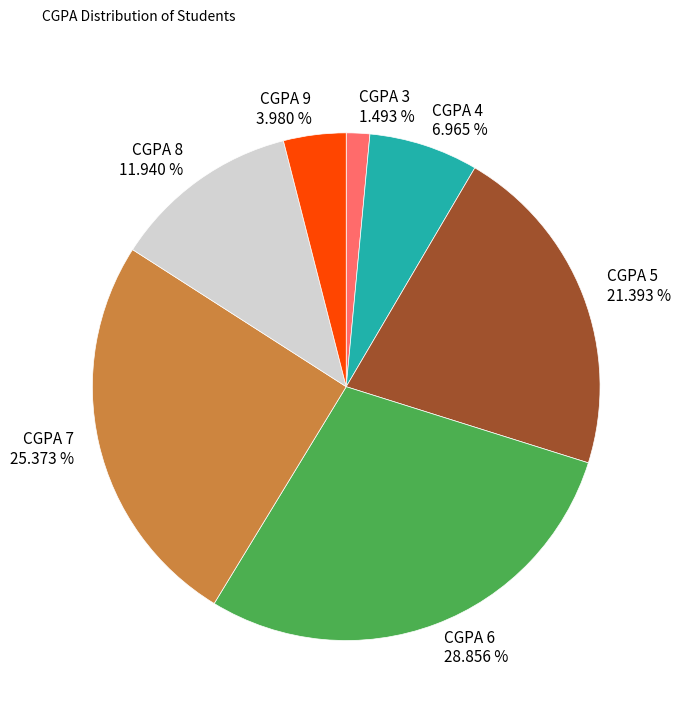

Which has a higher value, CGPA 9 or CGPA 5?

CGPA 5